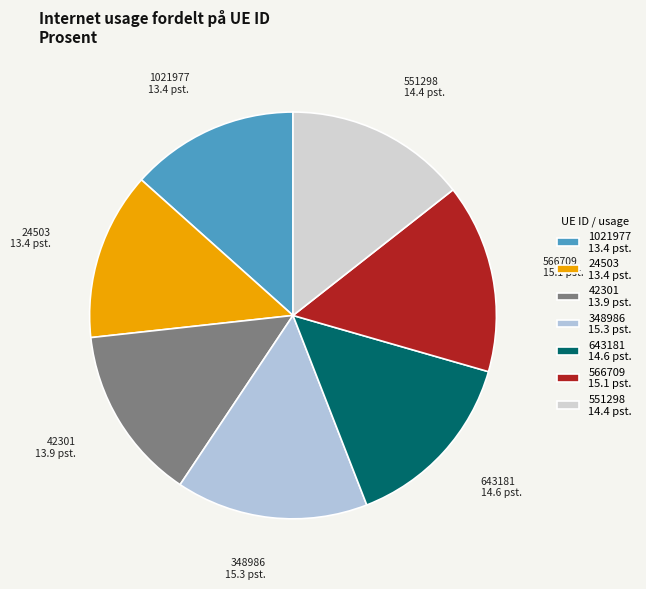

Does 551298 account for over 50% of the chart?

No